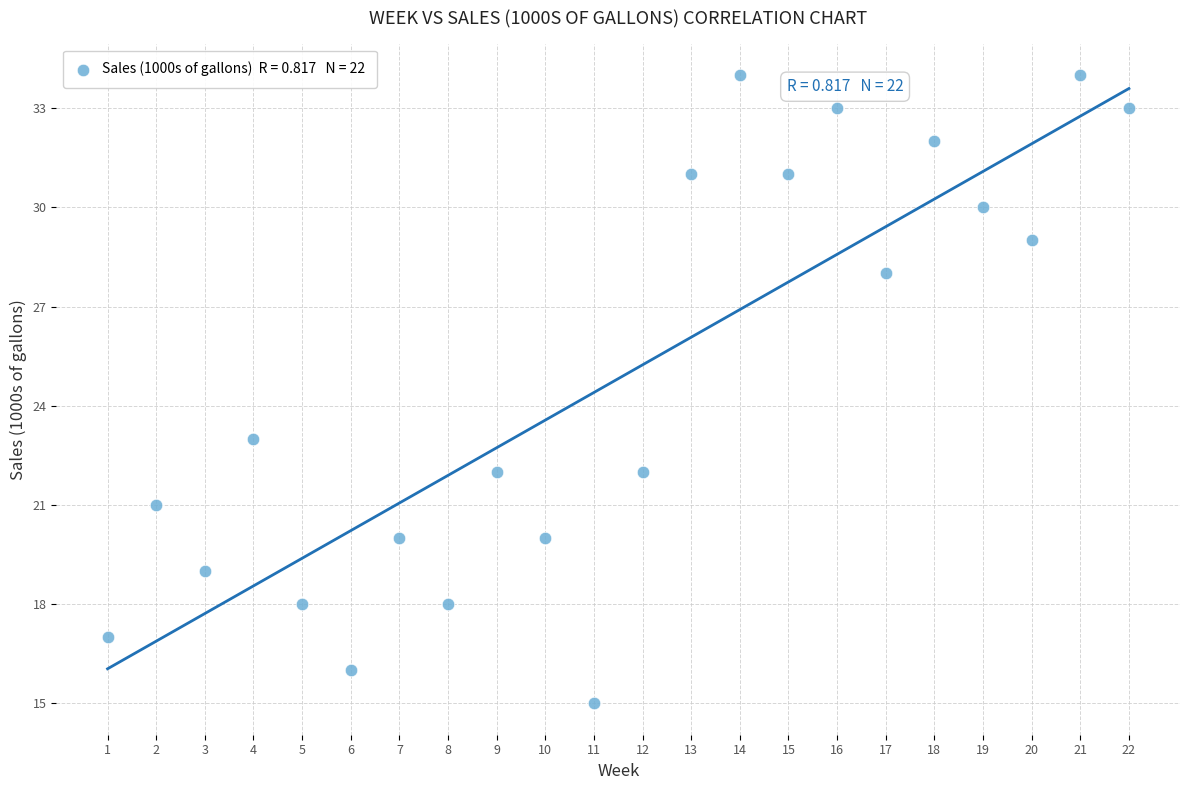

What Y value in the scatter plot is closest to 24?

23